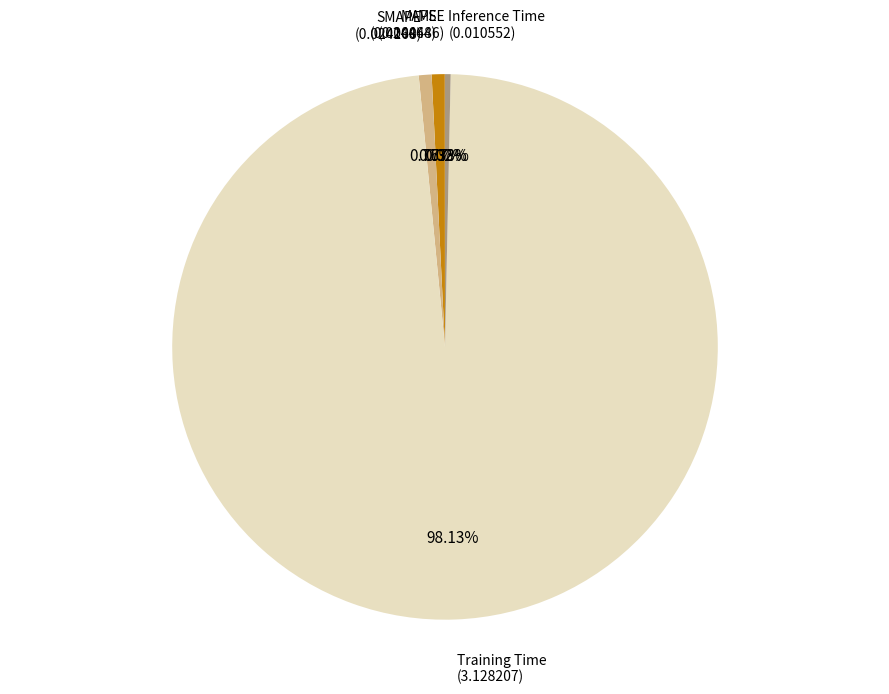

To the nearest percent, what is the average slice percentage?

20%